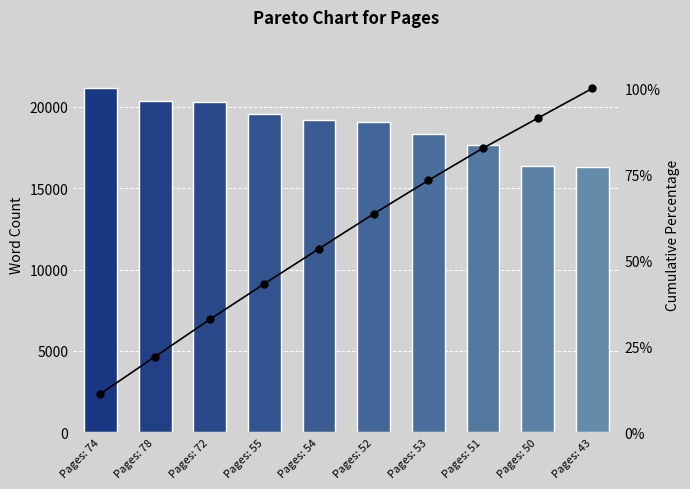

What is the minimum value for Cumulative %?

11.2